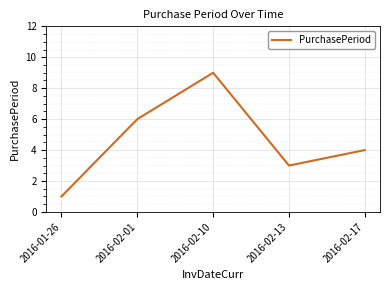

Is it true that the value at 2016-02-10 is 16?

False